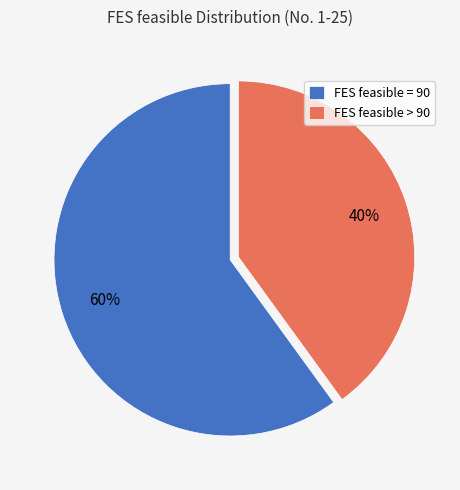

How many slices are in this pie chart?

2